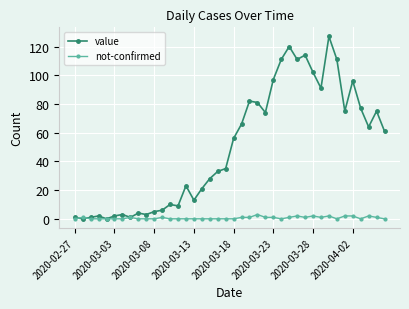

At how many categories does at least one series exceed 100?

7